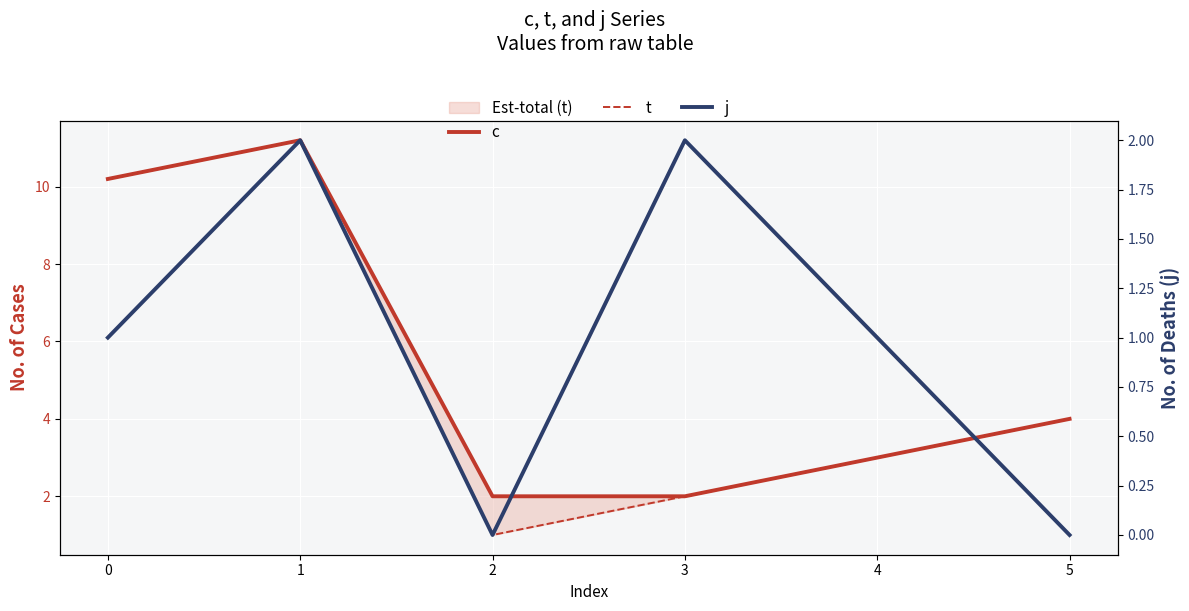

At how many categories does at least one series exceed 7?

2